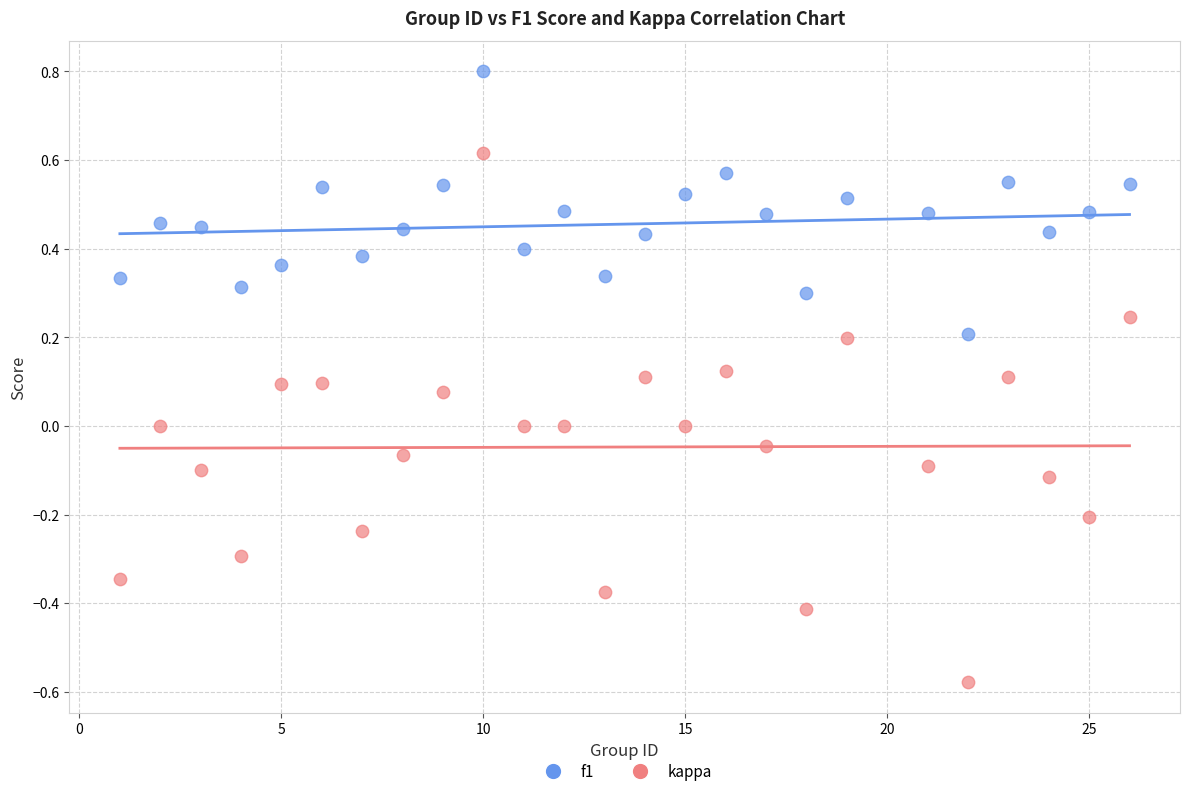

Which series has the largest Y range (max minus min)?

kappa